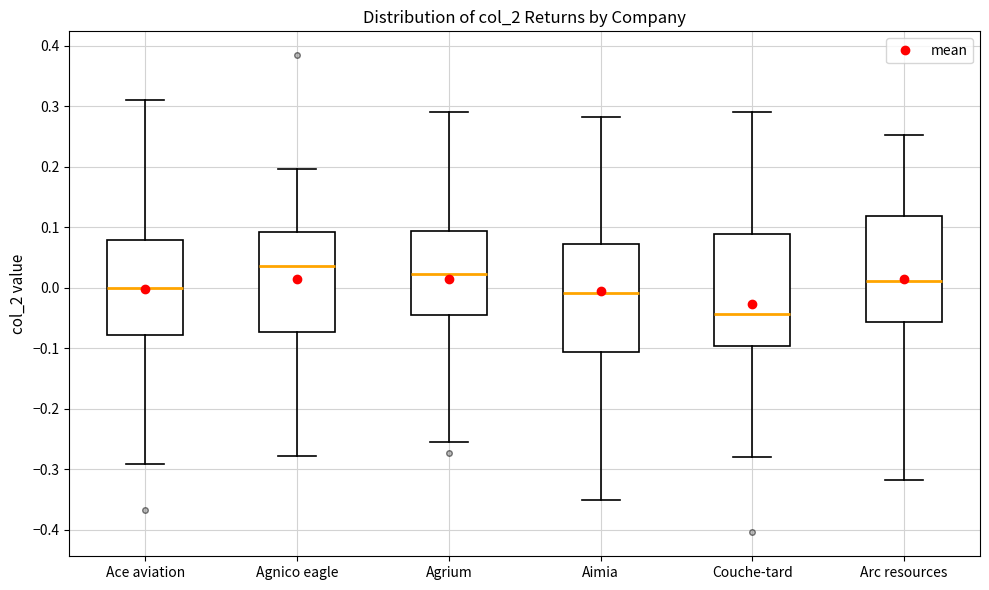

Reading left to right, transcribe this box plot: for each box, give where its median line is, the range the box spans, and where its two whiskers end, as read against the y-axis. The values are not printed on the chart, so give them approximately, as read against the axis.

Ace aviation: median 0.00, box -0.08 to 0.08, whiskers -0.29 to 0.31
Agnico eagle: median 0.04, box -0.07 to 0.09, whiskers -0.28 to 0.20
Agrium: median 0.02, box -0.05 to 0.09, whiskers -0.25 to 0.29
Aimia: median -0.01, box -0.11 to 0.07, whiskers -0.35 to 0.28
Couche-tard: median -0.04, box -0.10 to 0.09, whiskers -0.28 to 0.29
Arc resources: median 0.01, box -0.06 to 0.12, whiskers -0.32 to 0.25